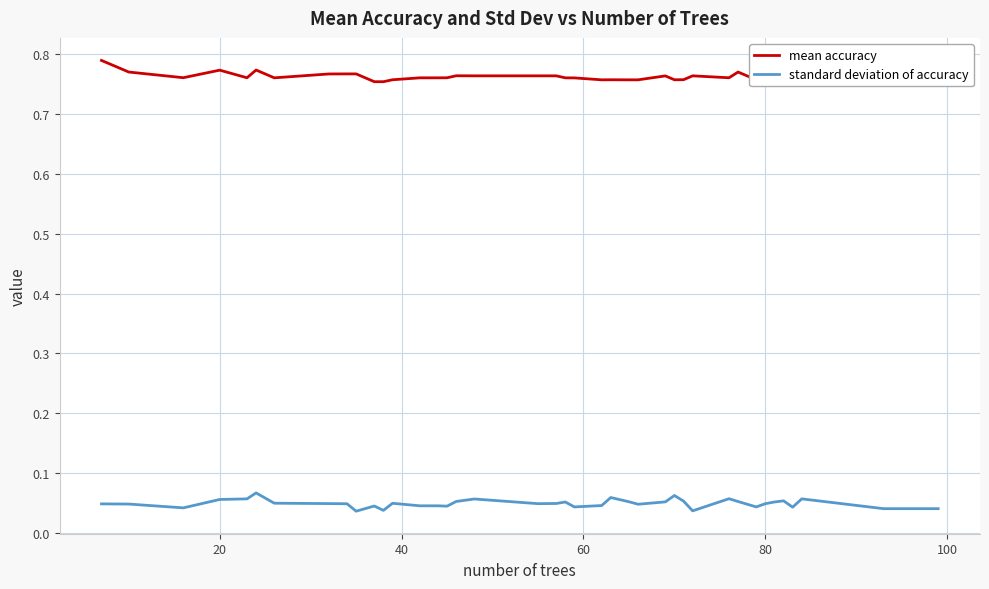

Which series has the largest total across all categories?

mean accuracy